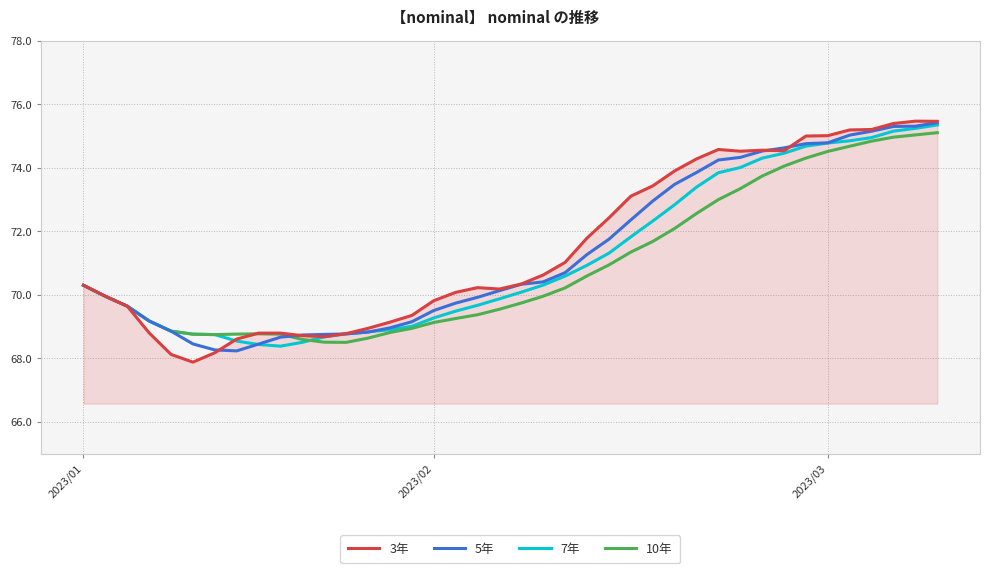

Does the chart display data point markers on the line(s)?

No